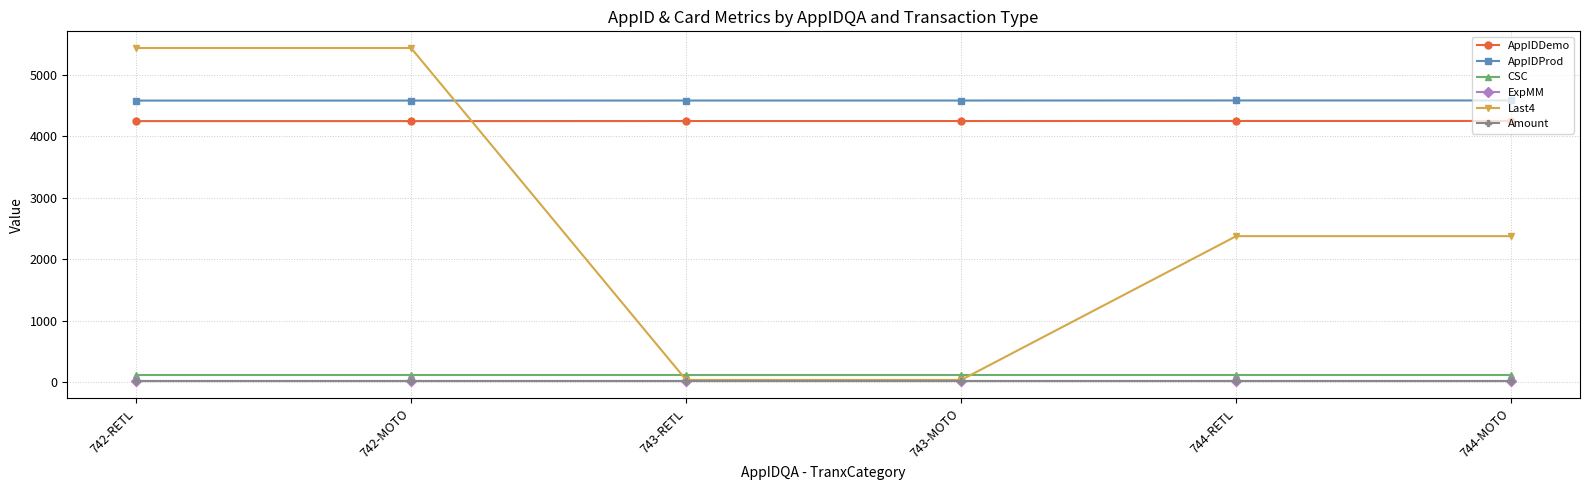

What is the smallest value displayed?

10.5